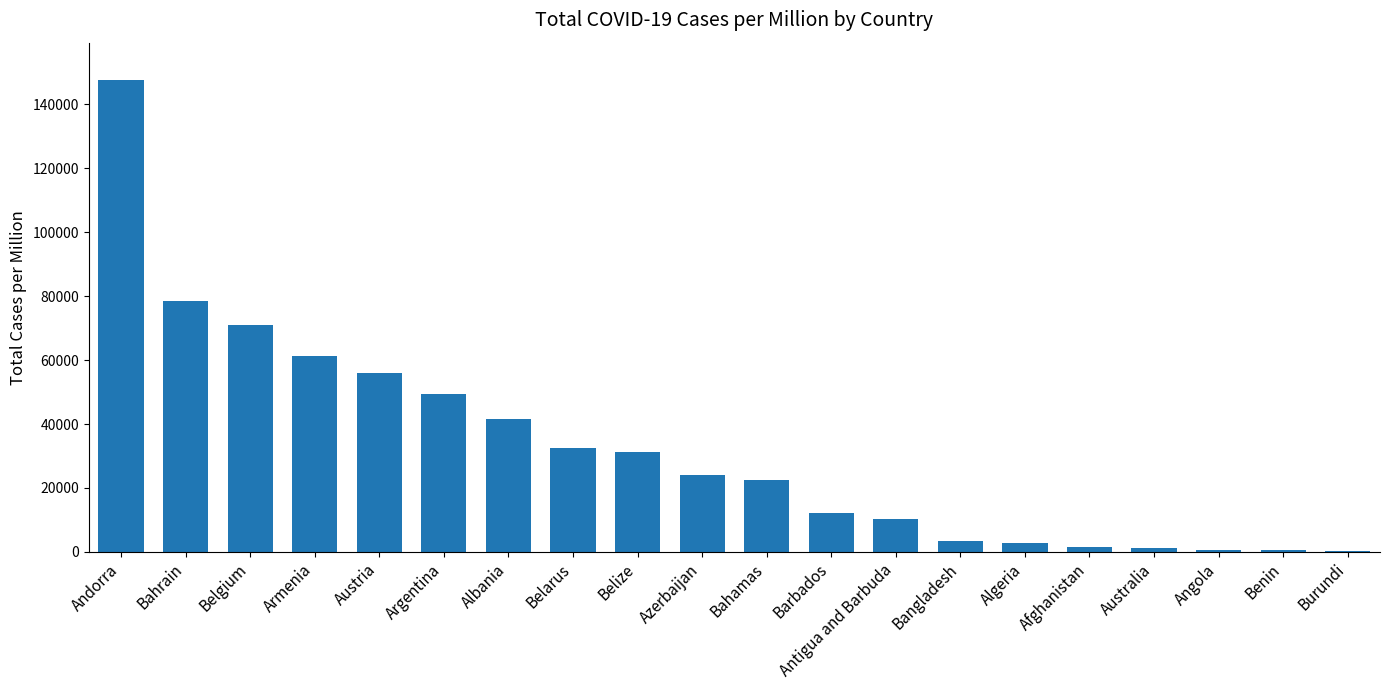

Which has a higher value, Australia or Belarus?

Belarus